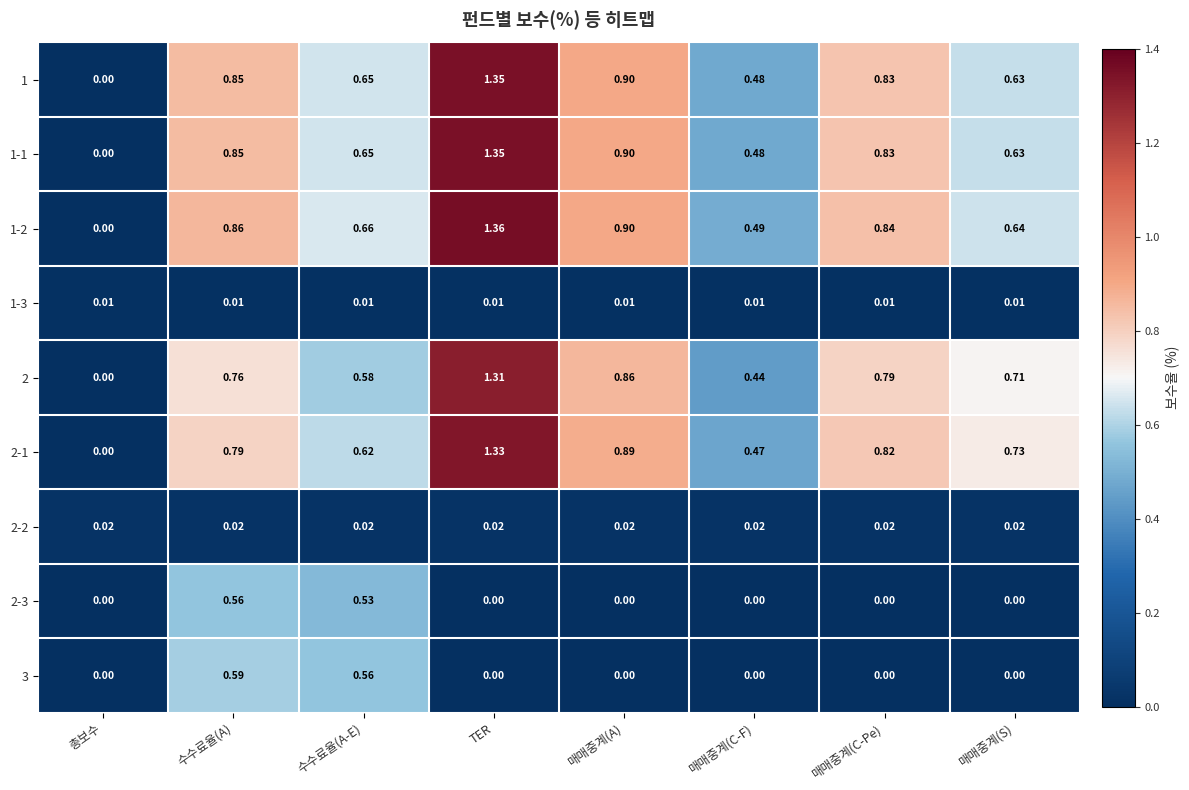

Which series has the largest range (max minus min)?

1-2